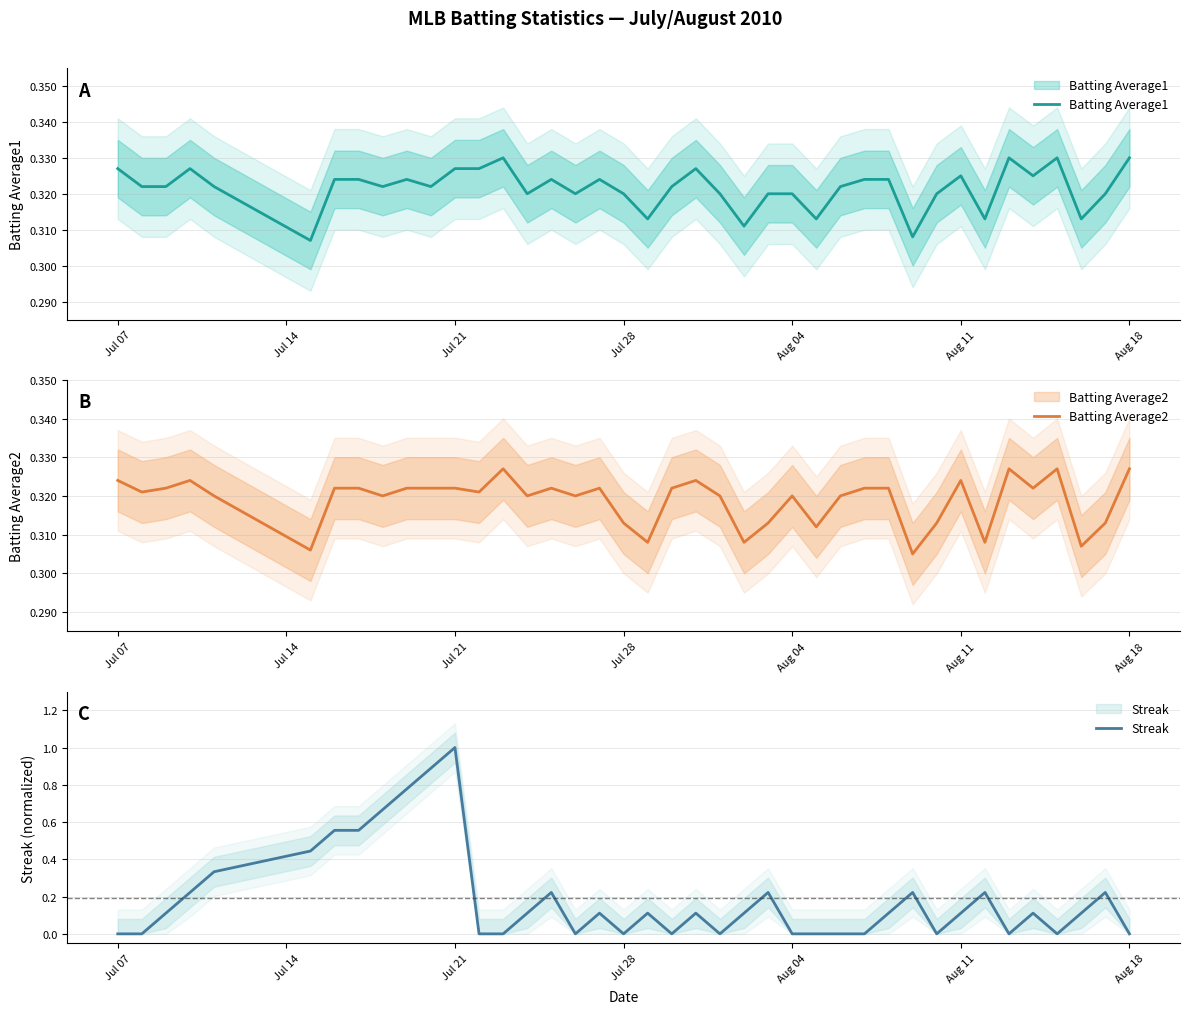

What is the value of the Batting Average1 point at the 16th from the left?

0.3